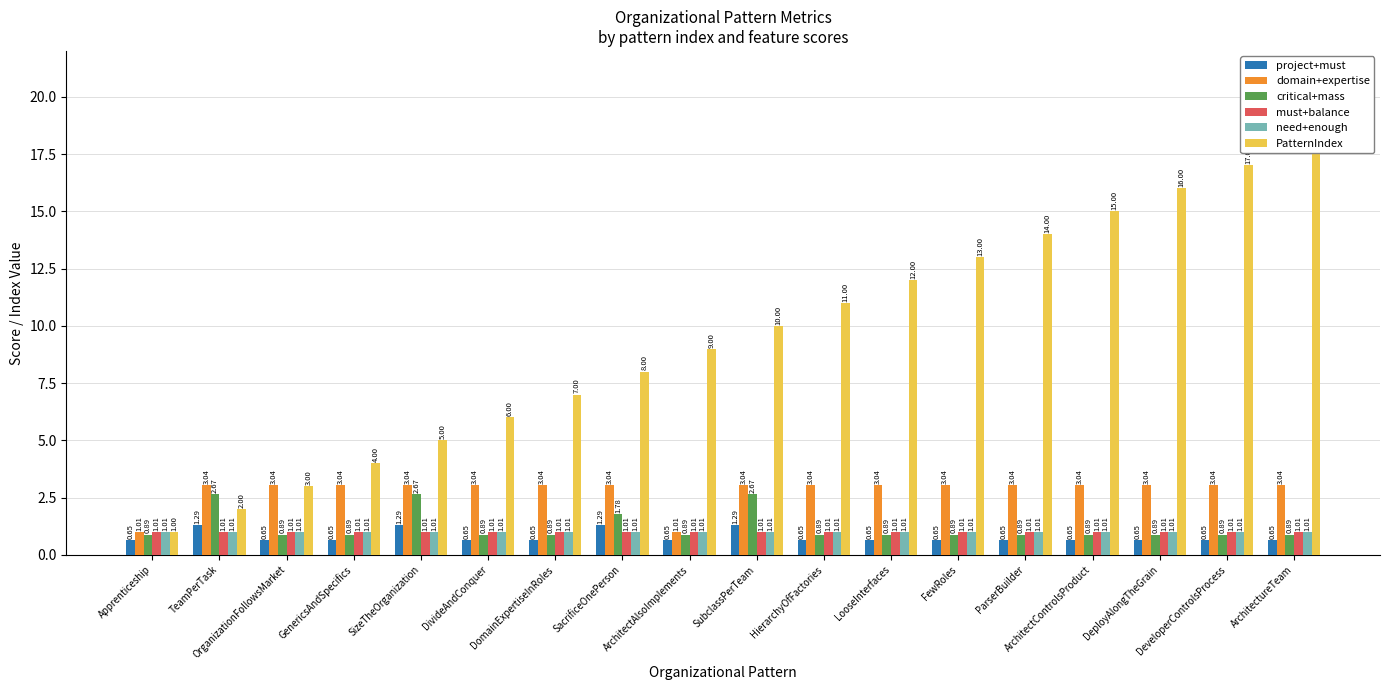

What is the lowest value of the need+enough series?

1.0